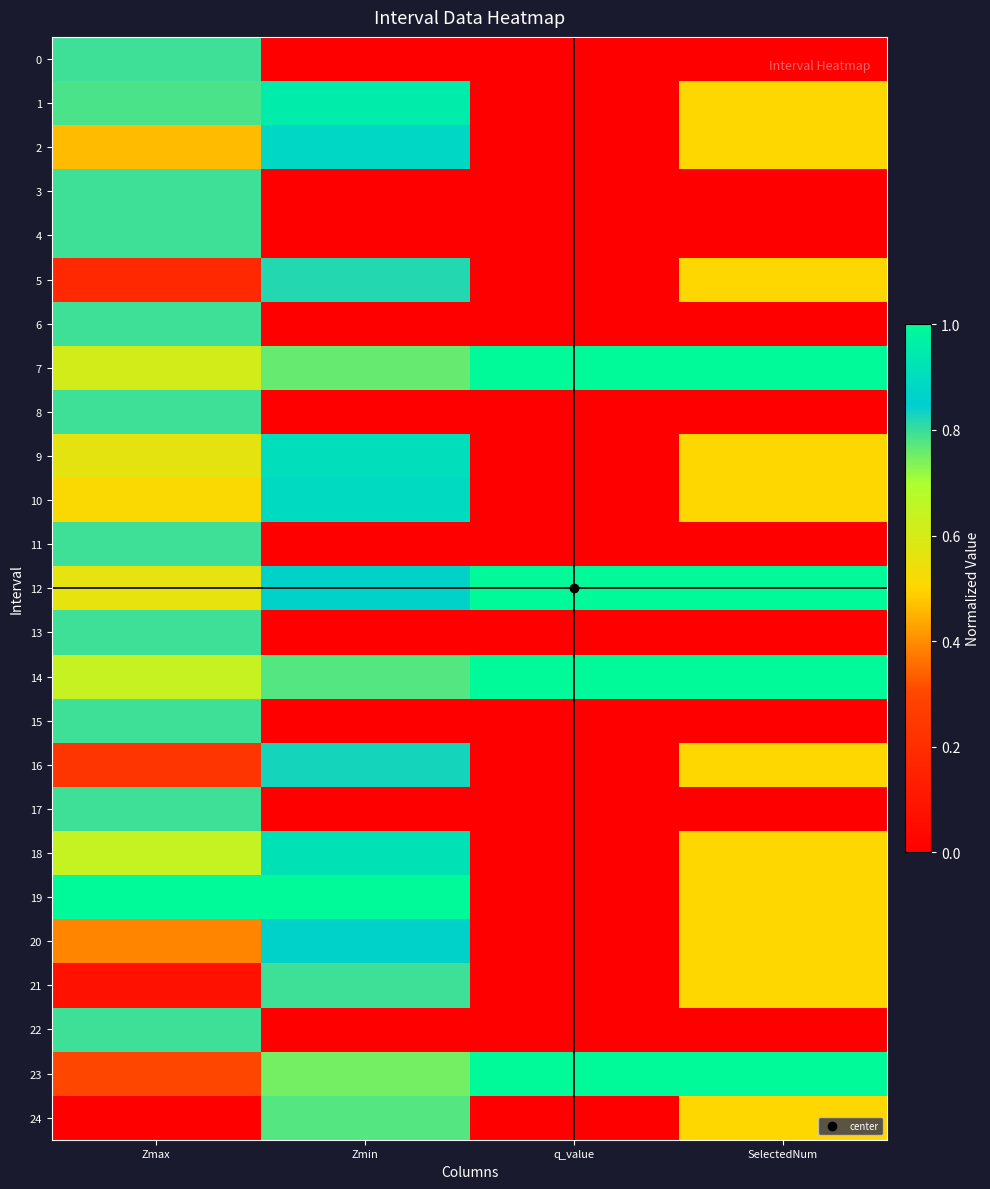

Reading left to right, extract all data points from this chart.

0: Zmax=0.8	Zmin=0.0	q_value=0.0	SelectedNum=0.0
1: Zmax=0.8	Zmin=1.0	q_value=0.0	SelectedNum=0.5
2: Zmax=0.5	Zmin=0.9	q_value=0.0	SelectedNum=0.5
3: Zmax=0.8	Zmin=0.0	q_value=0.0	SelectedNum=0.0
4: Zmax=0.8	Zmin=0.0	q_value=0.0	SelectedNum=0.0
5: Zmax=0.2	Zmin=0.8	q_value=0.0	SelectedNum=0.5
6: Zmax=0.8	Zmin=0.0	q_value=0.0	SelectedNum=0.0
7: Zmax=0.6	Zmin=0.8	q_value=1.0	SelectedNum=1.0
8: Zmax=0.8	Zmin=0.0	q_value=0.0	SelectedNum=0.0
9: Zmax=0.6	Zmin=0.9	q_value=0.0	SelectedNum=0.5
10: Zmax=0.5	Zmin=0.9	q_value=0.0	SelectedNum=0.5
11: Zmax=0.8	Zmin=0.0	q_value=0.0	SelectedNum=0.0
12: Zmax=0.6	Zmin=0.9	q_value=1.0	SelectedNum=1.0
13: Zmax=0.8	Zmin=0.0	q_value=0.0	SelectedNum=0.0
14: Zmax=0.6	Zmin=0.8	q_value=1.0	SelectedNum=1.0
15: Zmax=0.8	Zmin=0.0	q_value=0.0	SelectedNum=0.0
16: Zmax=0.2	Zmin=0.8	q_value=0.0	SelectedNum=0.5
17: Zmax=0.8	Zmin=0.0	q_value=0.0	SelectedNum=0.0
18: Zmax=0.6	Zmin=0.9	q_value=0.0	SelectedNum=0.5
19: Zmax=1.0	Zmin=1.0	q_value=0.0	SelectedNum=0.5
20: Zmax=0.4	Zmin=0.9	q_value=0.0	SelectedNum=0.5
21: Zmax=0.1	Zmin=0.8	q_value=0.0	SelectedNum=0.5
22: Zmax=0.8	Zmin=0.0	q_value=0.0	SelectedNum=0.0
23: Zmax=0.3	Zmin=0.7	q_value=1.0	SelectedNum=1.0
24: Zmax=0.0	Zmin=0.8	q_value=0.0	SelectedNum=0.5